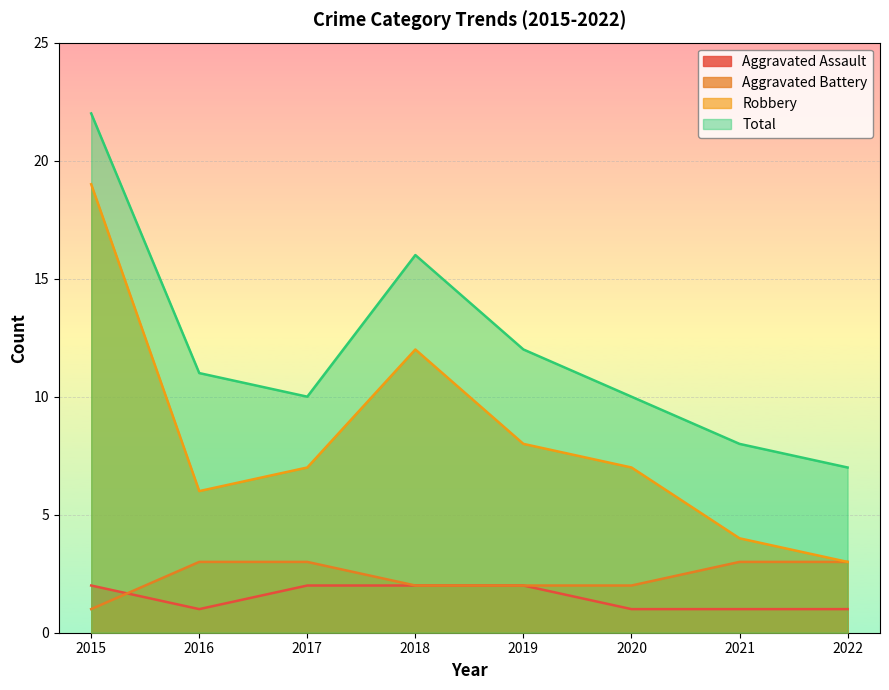

True or false: Aggravated Battery and Robbery intersect in this chart.

False